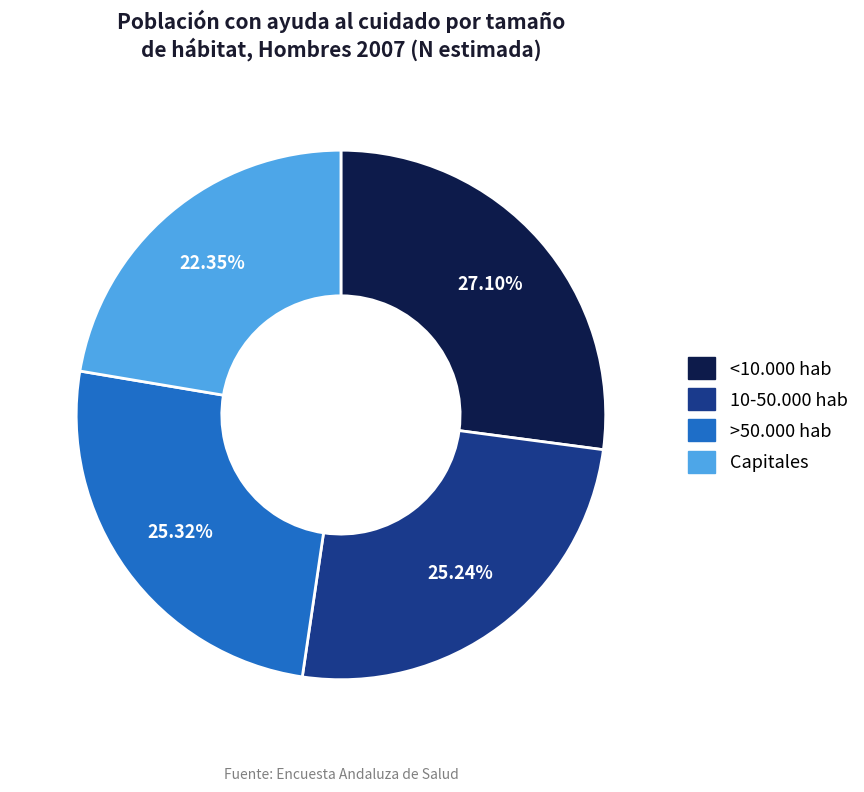

Is there any slice that represents more than half of the pie?

No